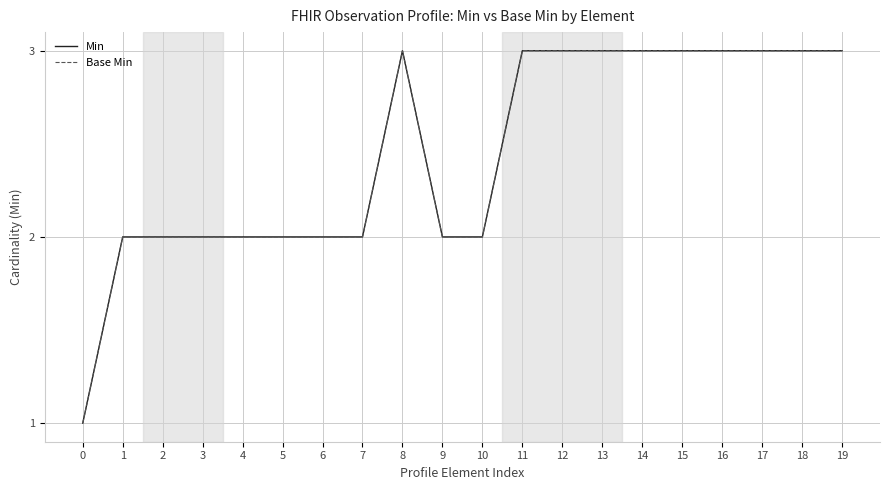

Between 13 and 16, which series saw the biggest shift?

Min